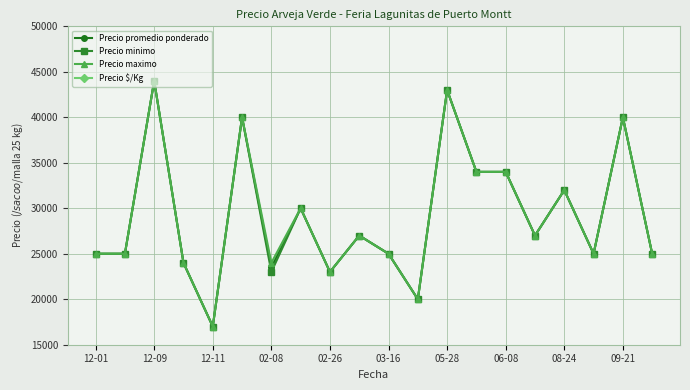

True or false: Precio minimo has more than 2 points higher than both neighbors.

True